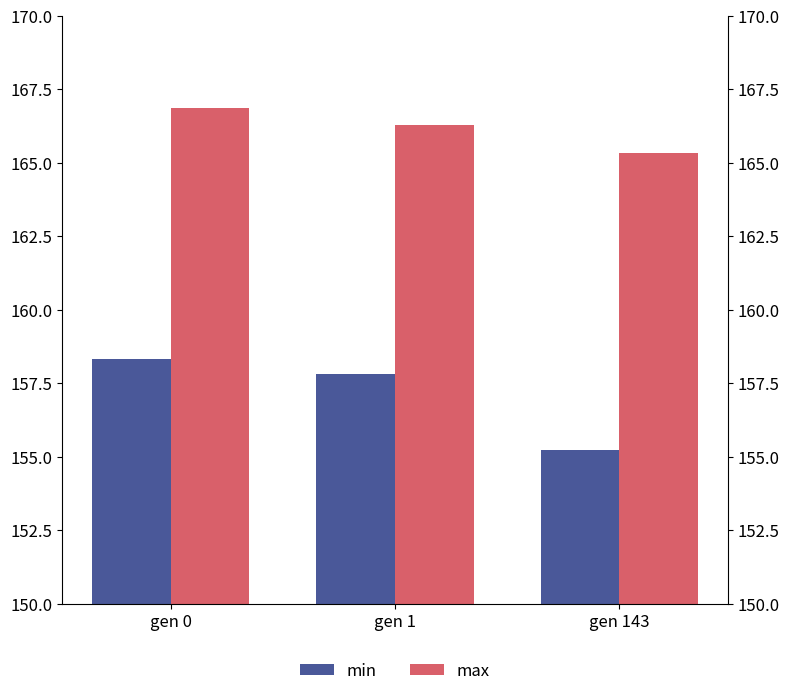

Which series changed the most between gen 0 and gen 143?

min